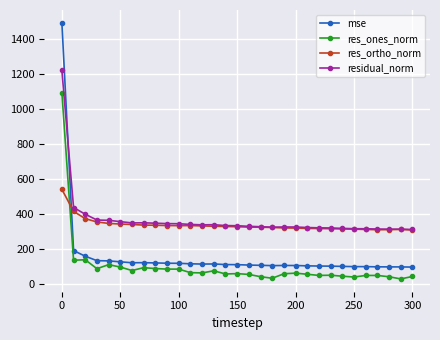

What is the highest value of the res_ones_norm series?

1095.6